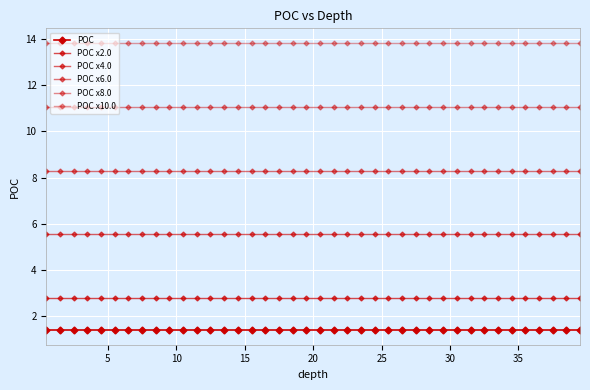

Rank the series by their maximum value, from highest to lowest.

POC x10.0, POC x8.0, POC x6.0, POC x4.0, POC x2.0, POC